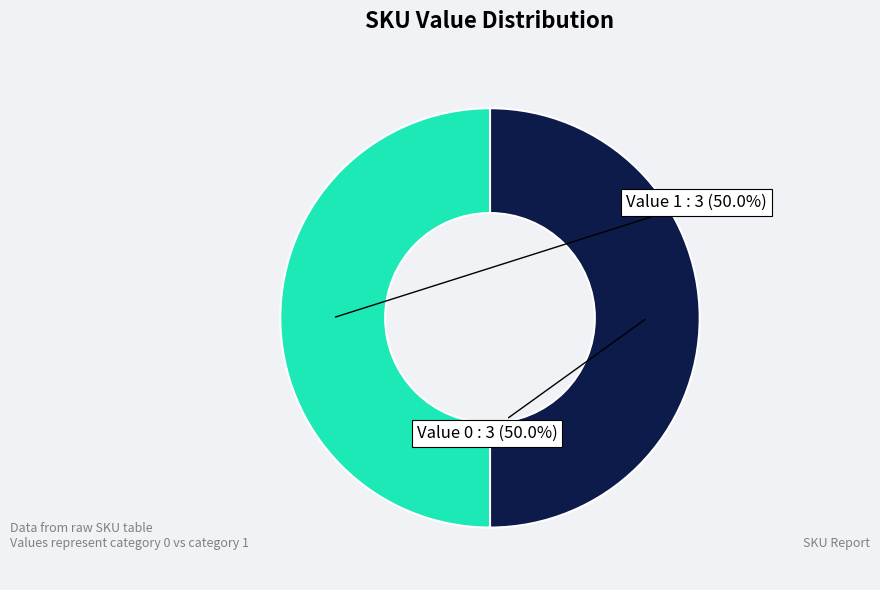

Approximately how many times larger is the value at Value 1 compared to Value 0?

1.0